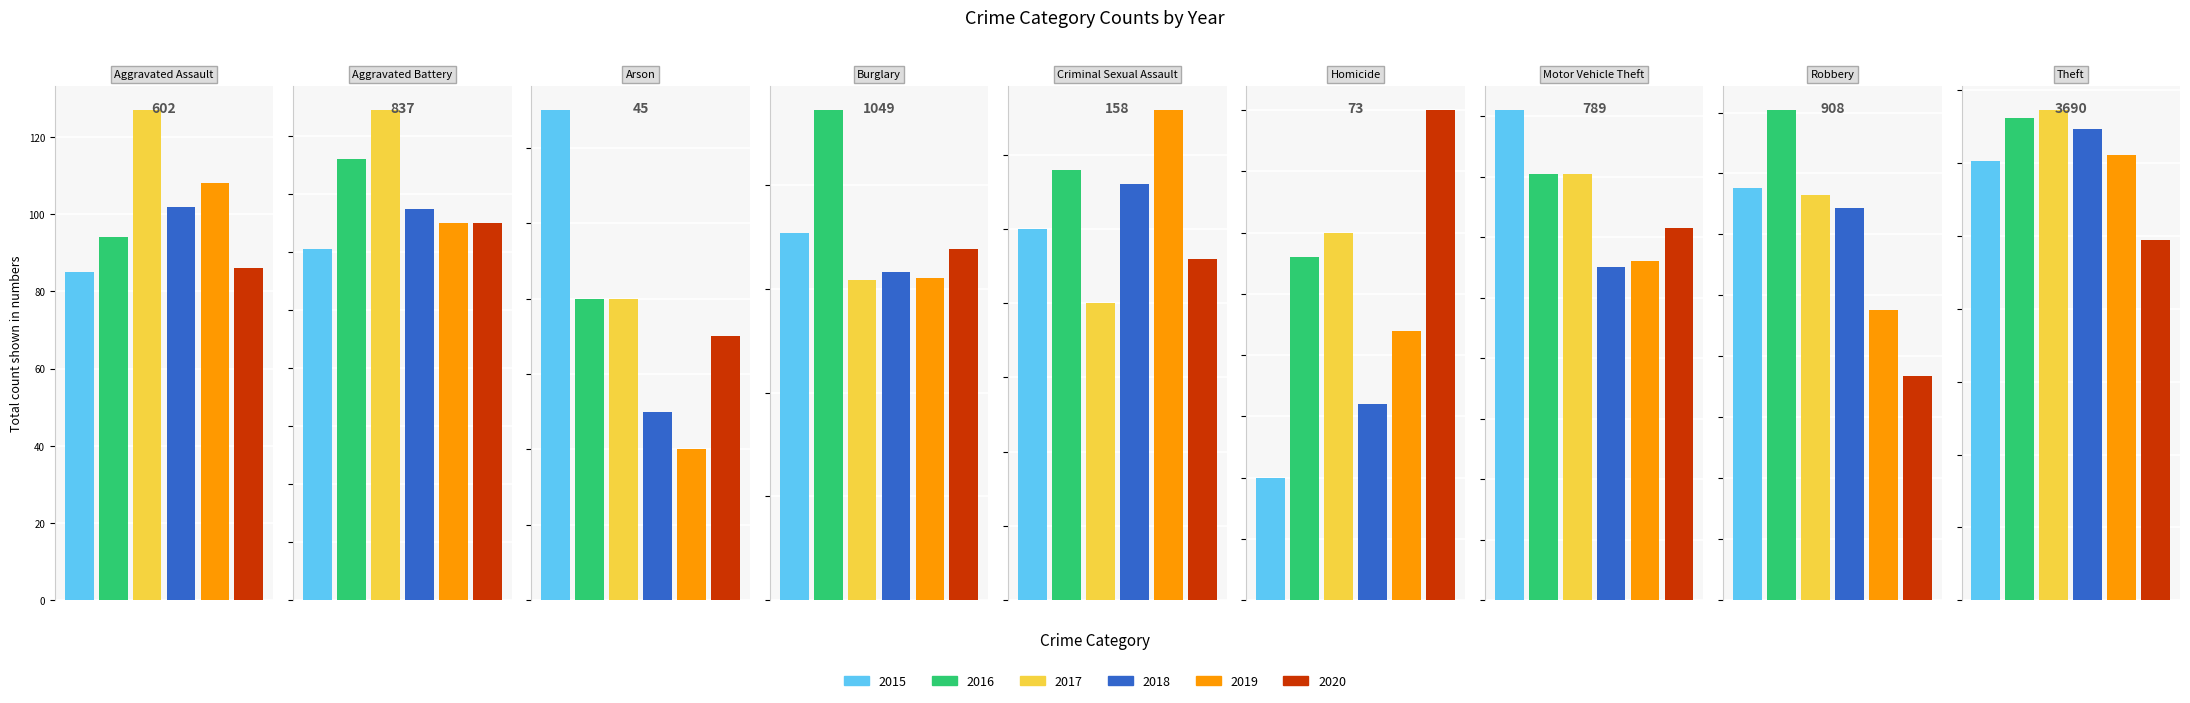

What is the label of the 1st bar from the left?

Aggravated Assault